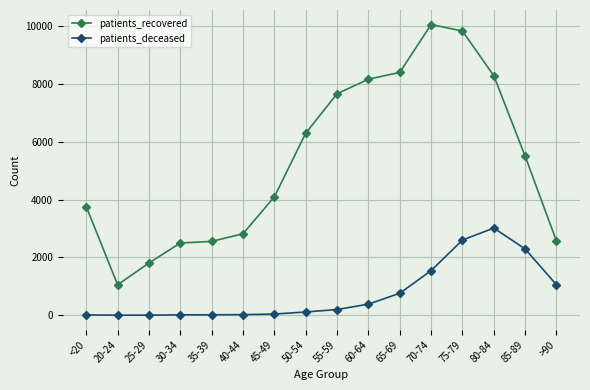

Which series has the largest total across all categories?

patients_recovered